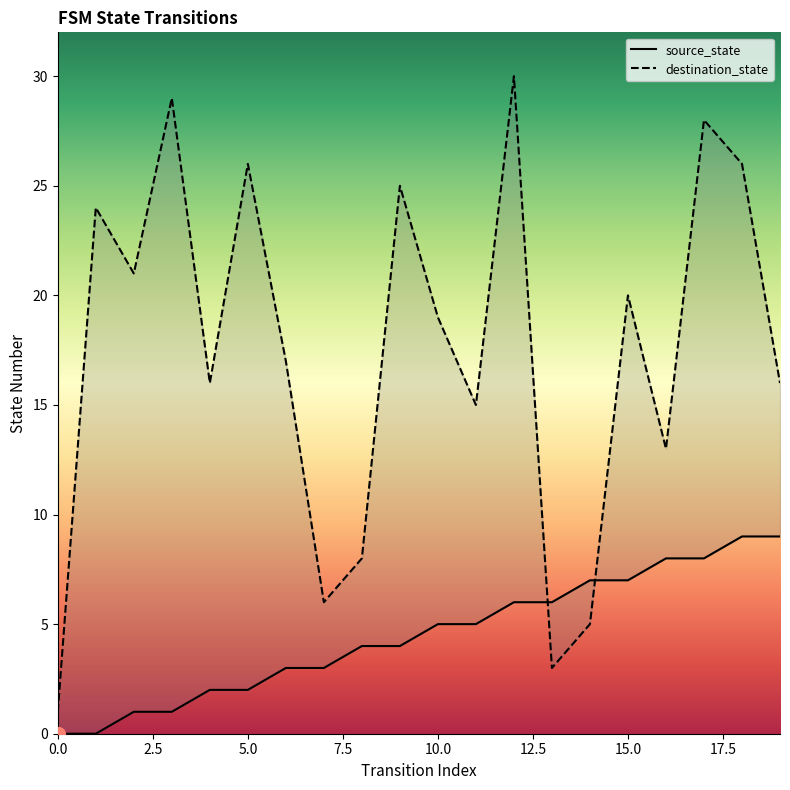

Is the value of destination_state at 17 greater than the value of source_state at 4?

Yes